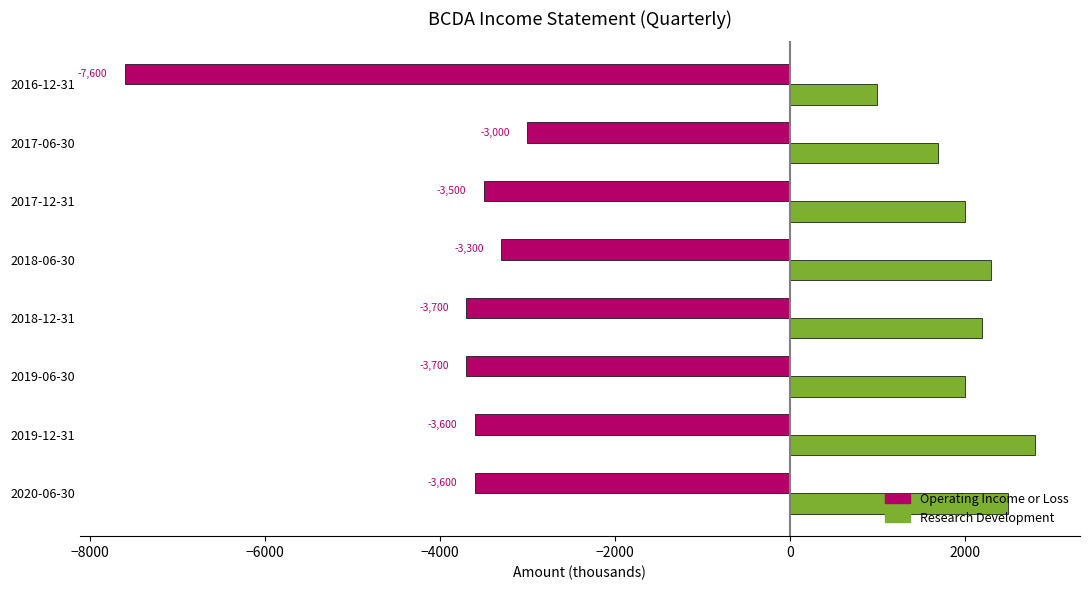

List the series in order of their peak value, highest first.

Research Development, Operating Income or Loss